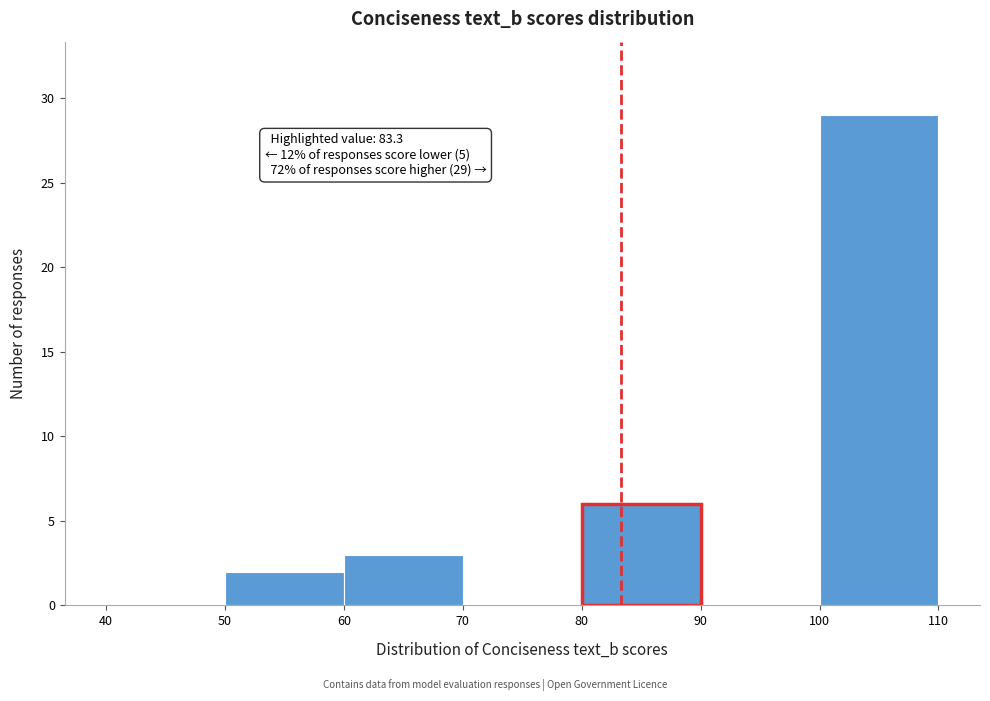

Which range on the x-axis has the tallest bar?

100 to 110